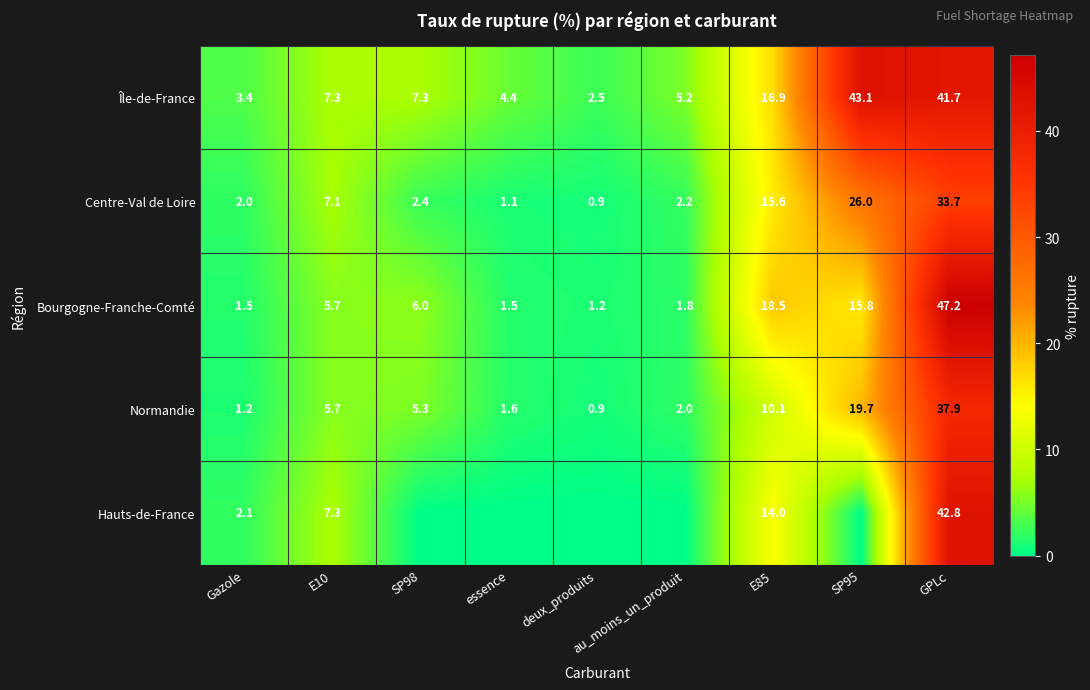

At which label is Centre-Val de Loire closest to 17?

E85